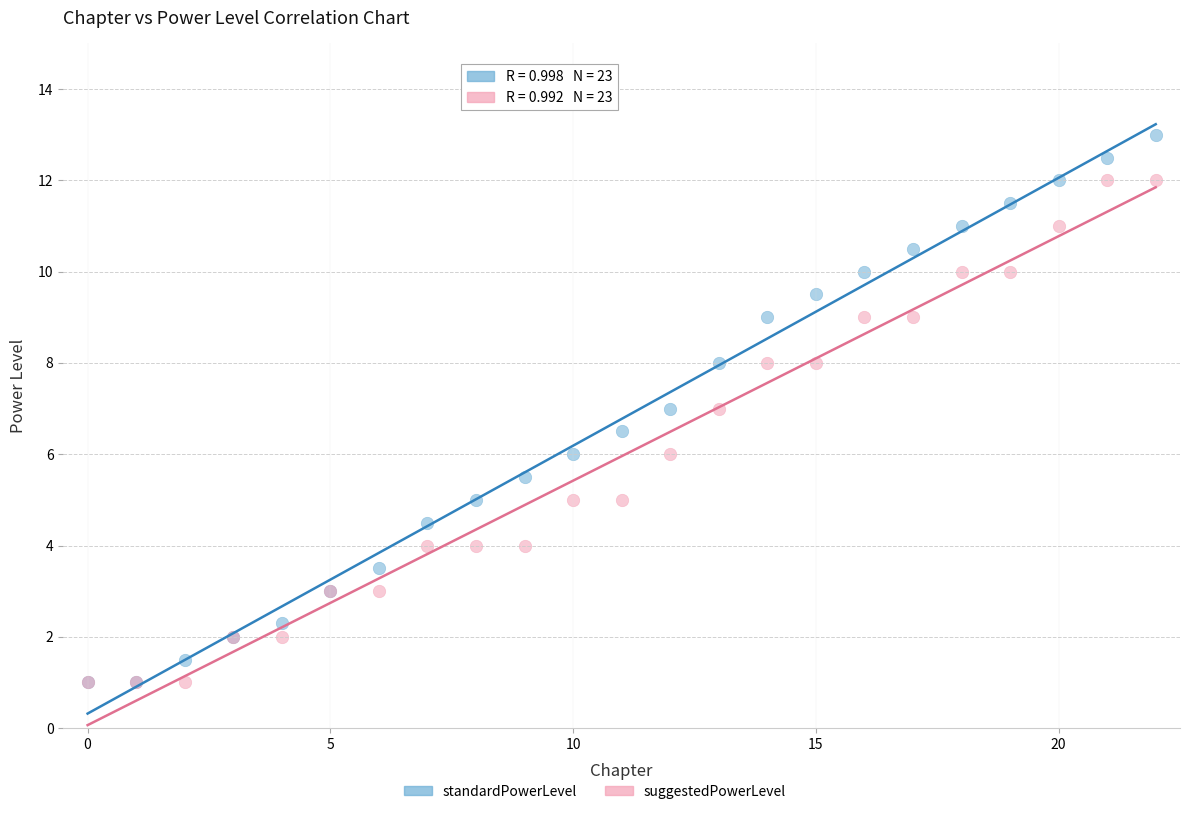

Which series has the widest spread of Y values?

standardPowerLevel